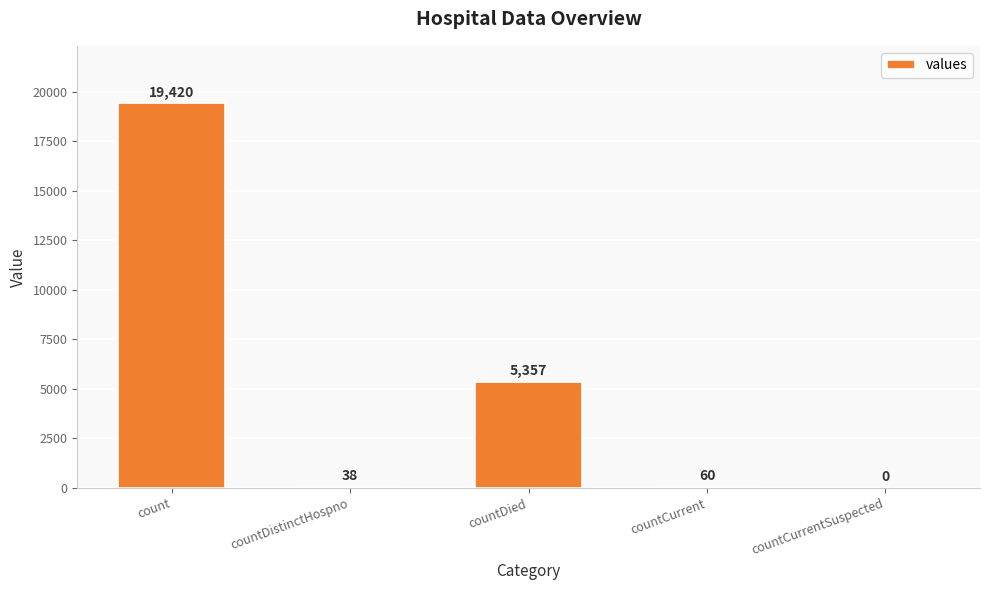

What is the average value?

4975